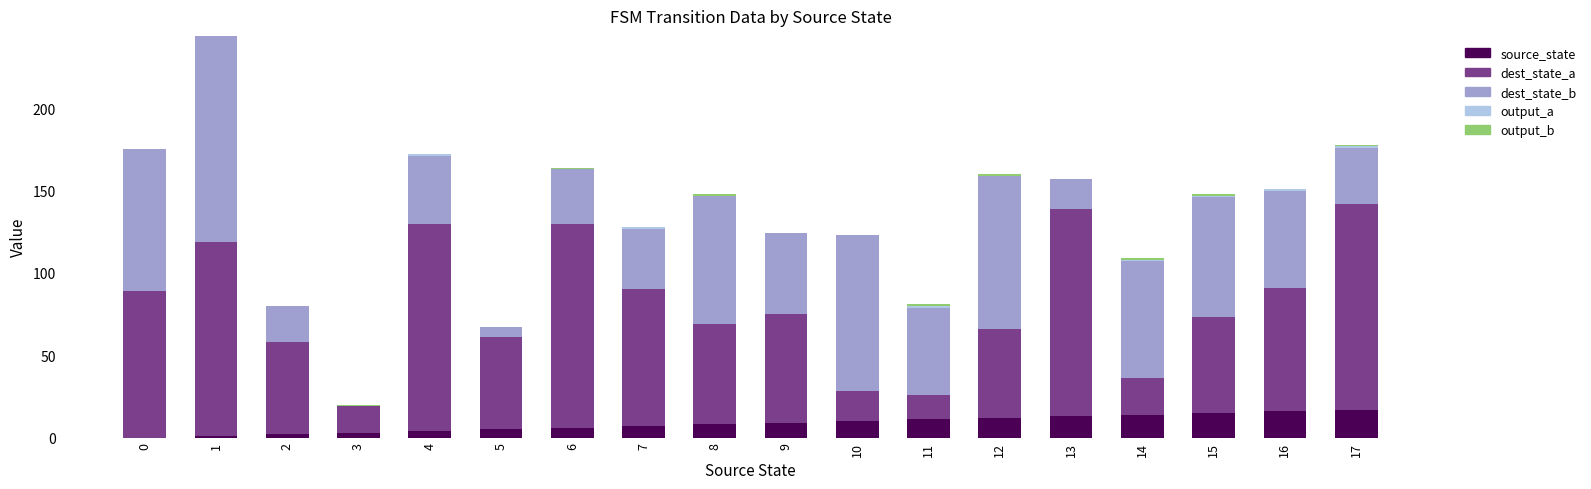

What is the total value across all series at 5?

67